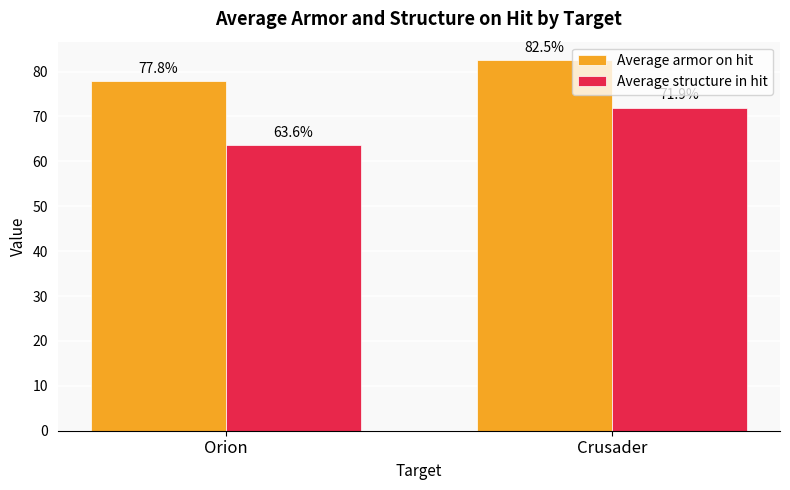

Does the chart contain stacked bars?

No